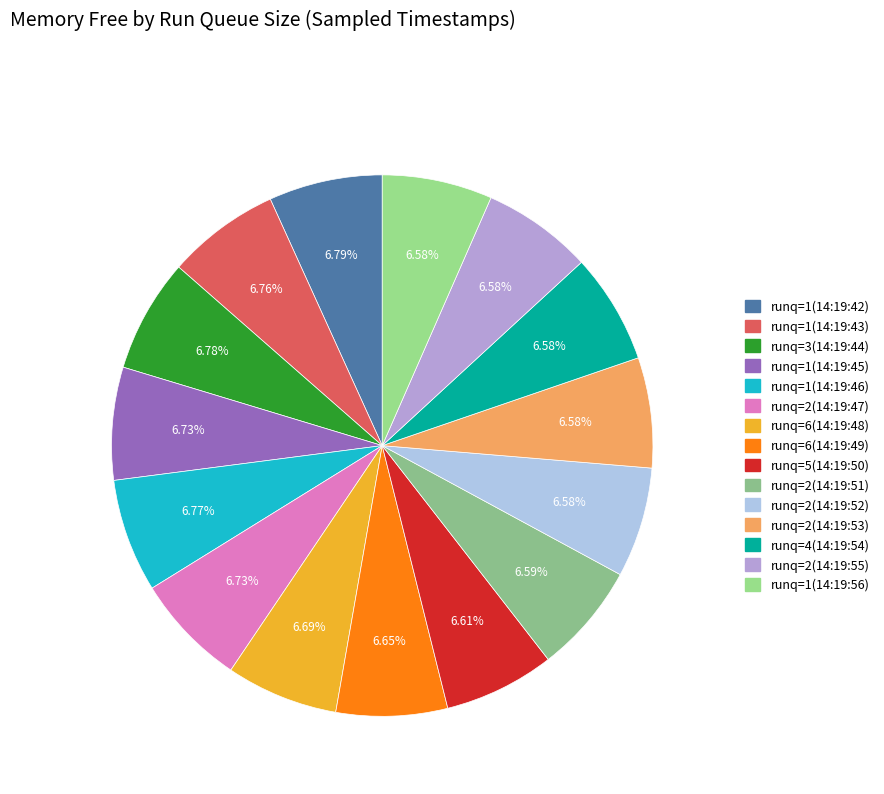

Is runq=6(14:19:49) the majority of the pie?

No